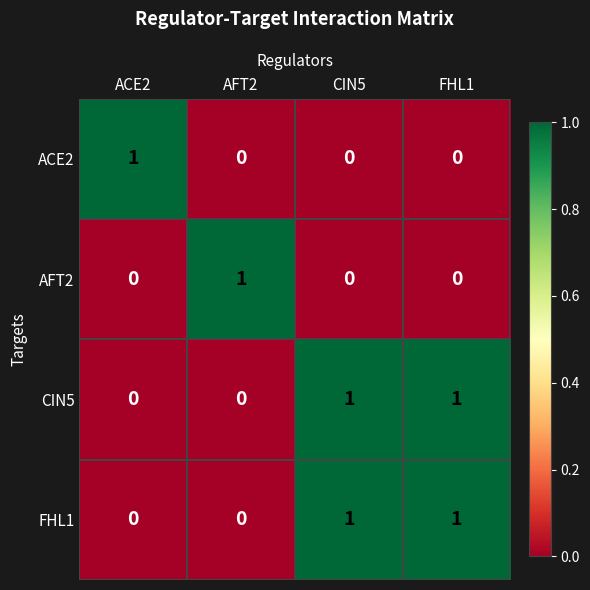

Is the value of ACE2 at FHL1 greater than the value of AFT2 at AFT2?

No